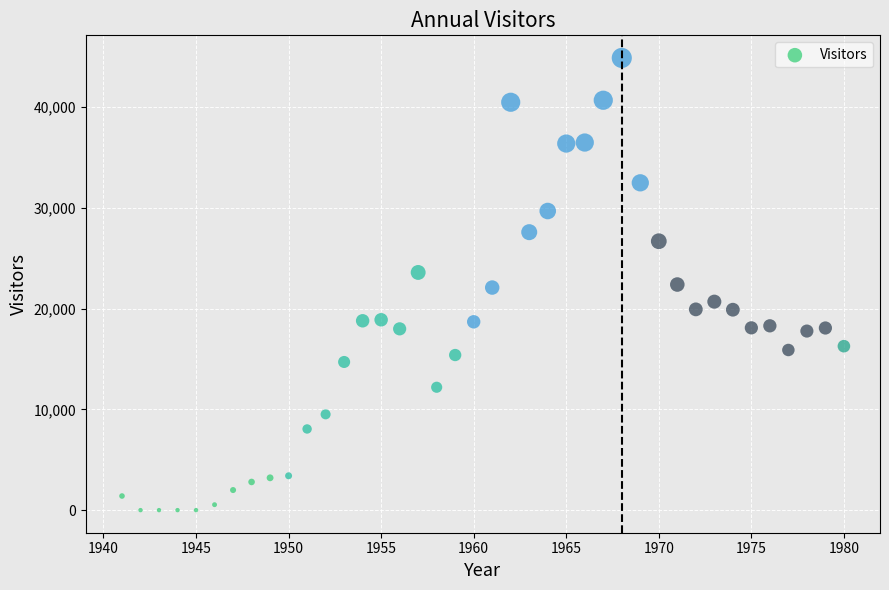

What is the range of X values (max minus min)?

39